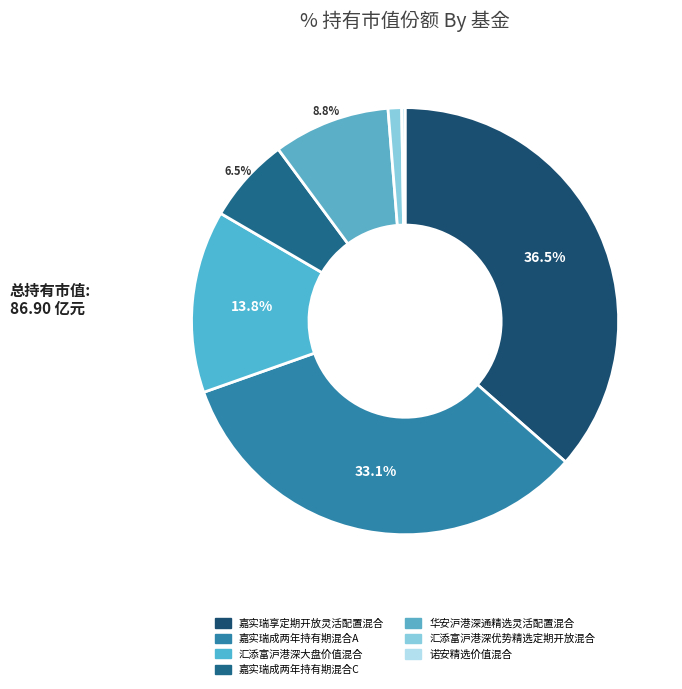

Is it true that 汇添富沪港深优势精选定期开放混合 is 14% of the pie?

False